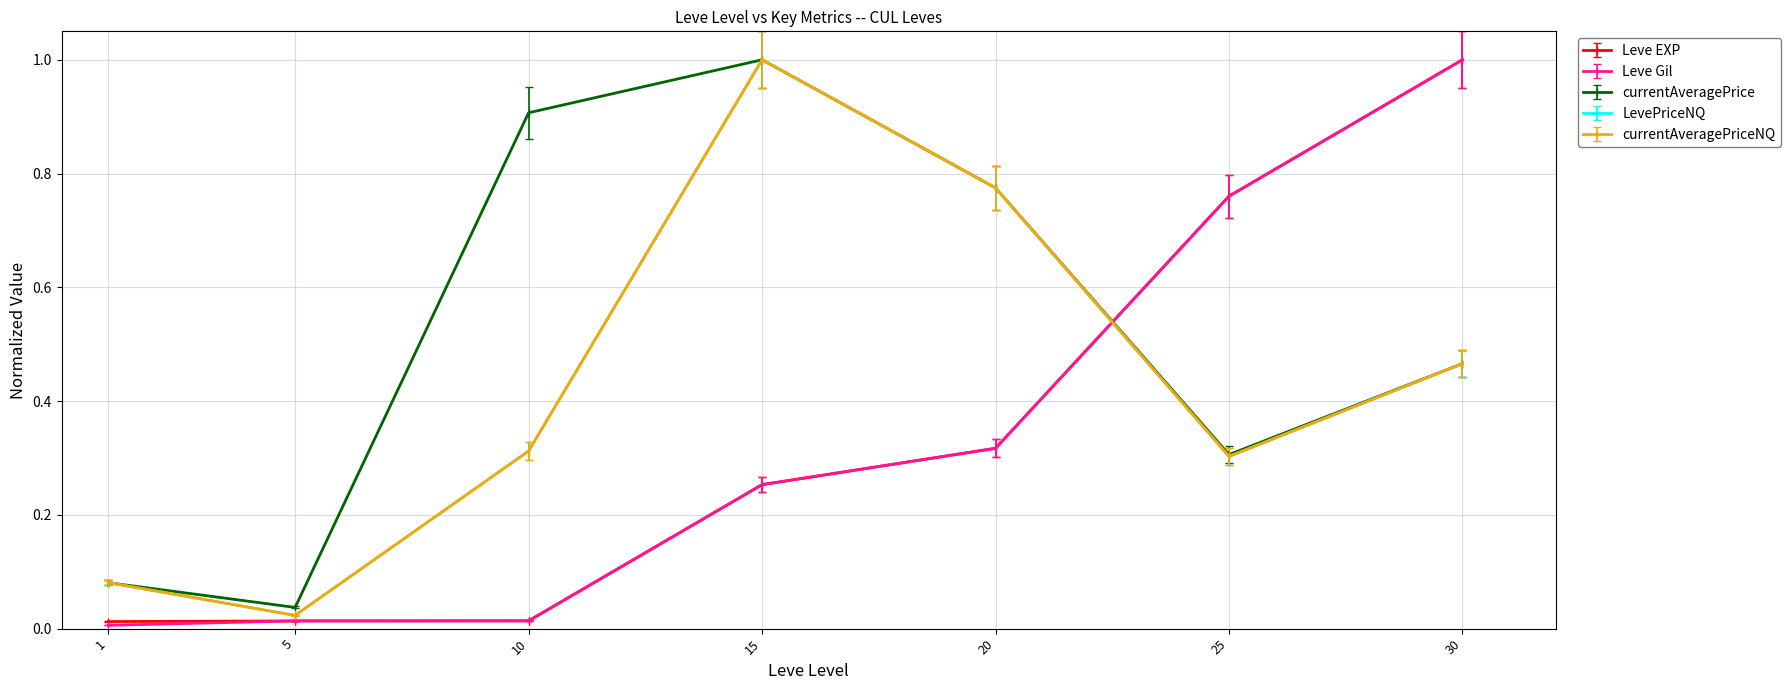

The value of Leve EXP at 30 is 0.3. True or false?

False